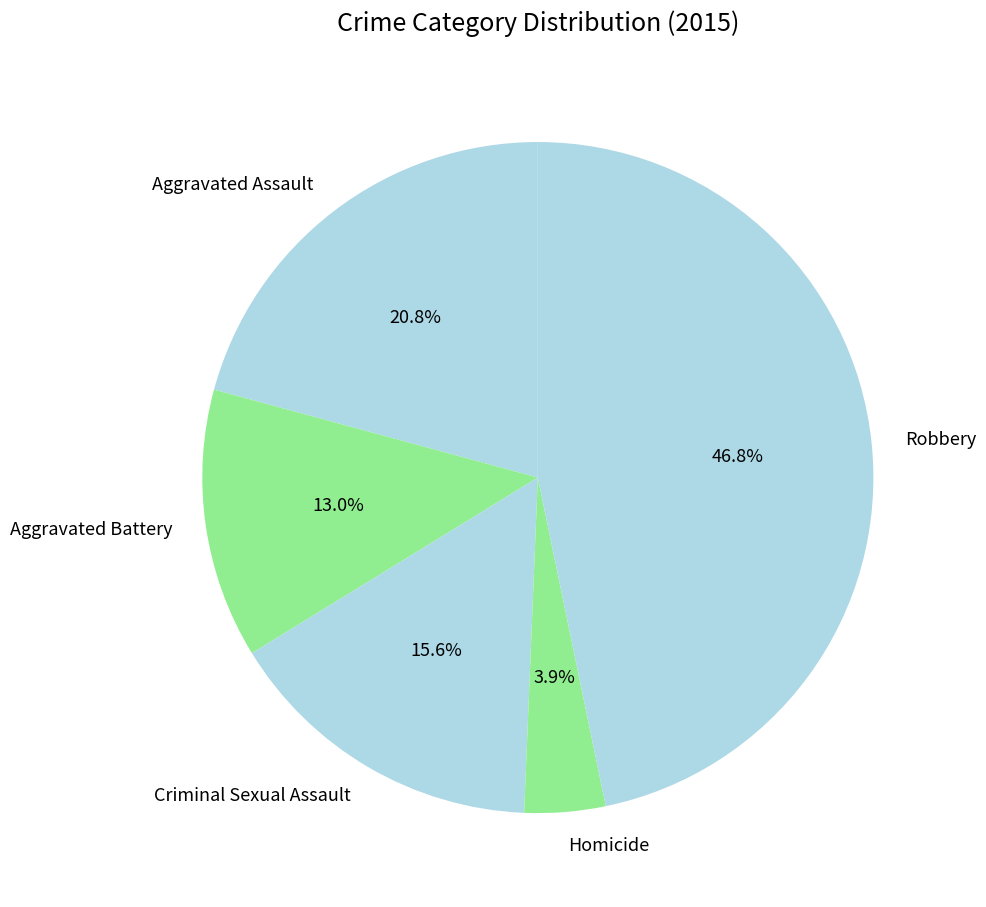

Between Criminal Sexual Assault and Aggravated Assault, which is larger?

Aggravated Assault